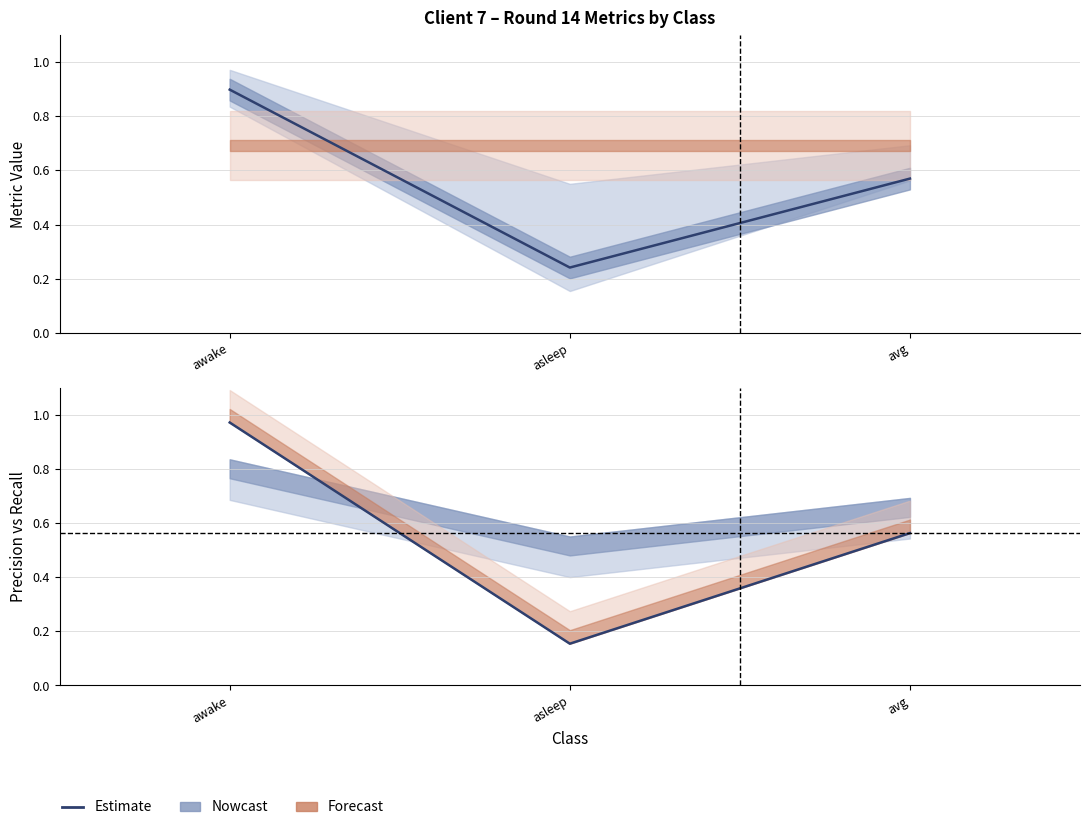

Which category has the lowest value across all series?

asleep